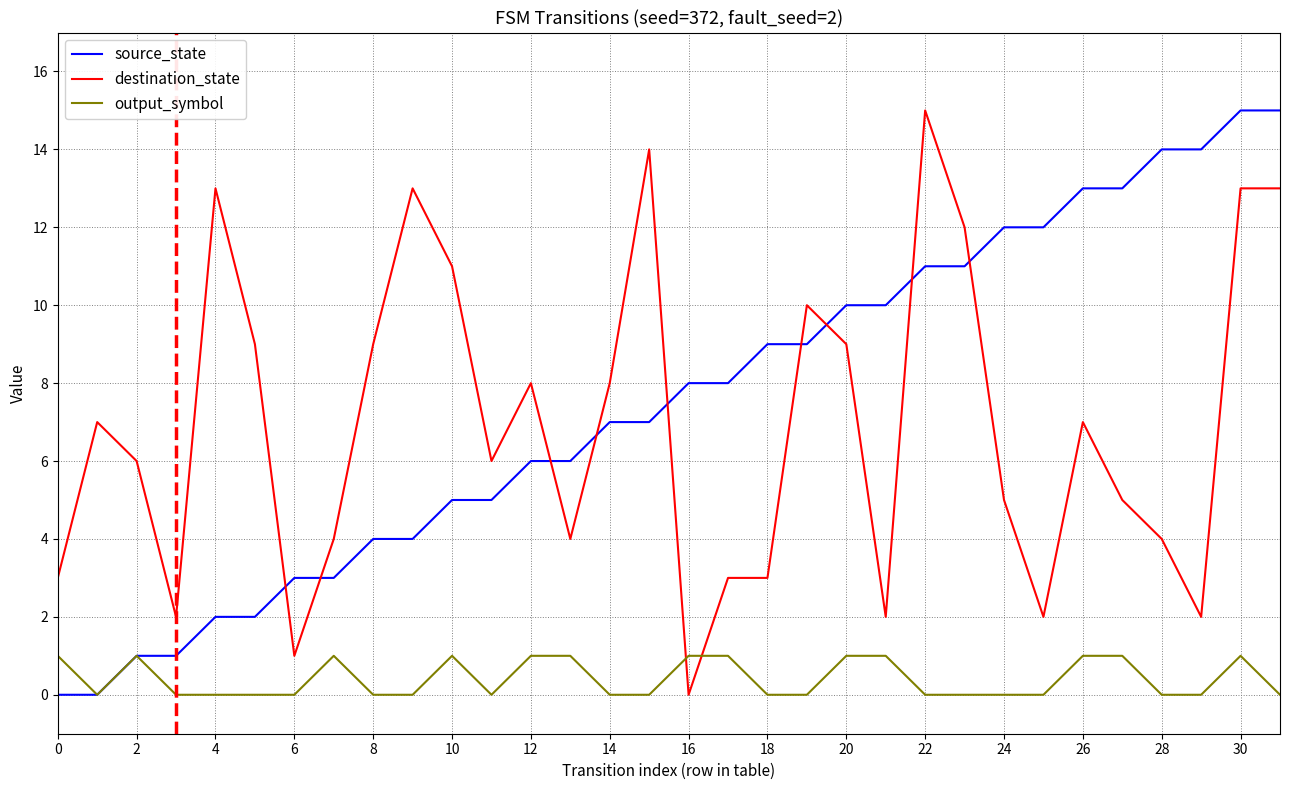

How many times do destination_state and output_symbol cross each other?

2